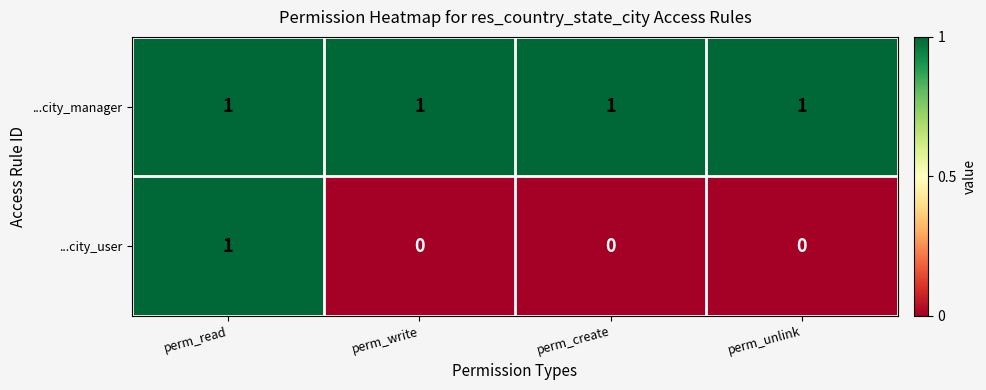

The ...city_manager series shows 0 at perm_write. True or false?

False